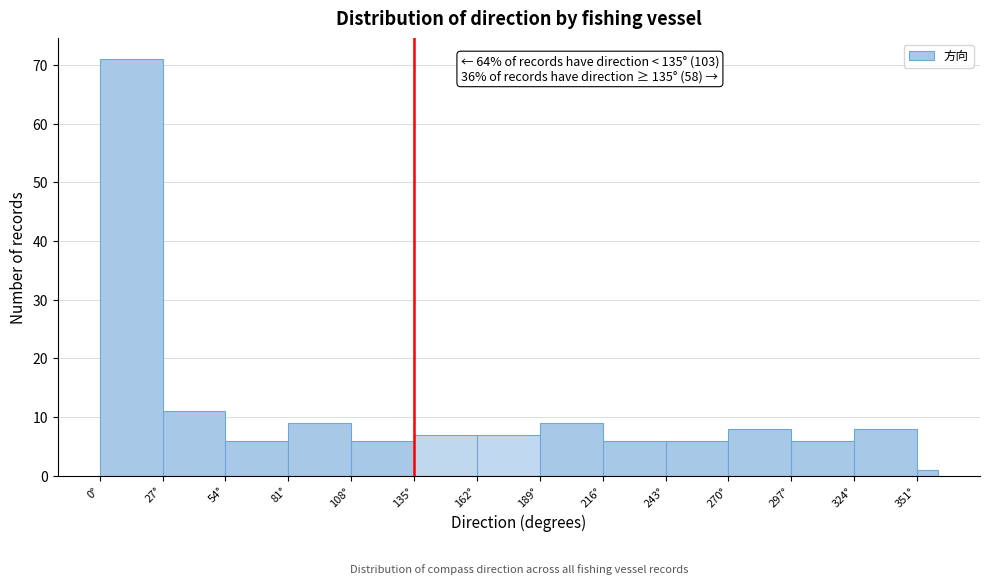

Around what value on the x-axis is the tallest bar? Give the approximate position of its centre, as read against the axis.

15